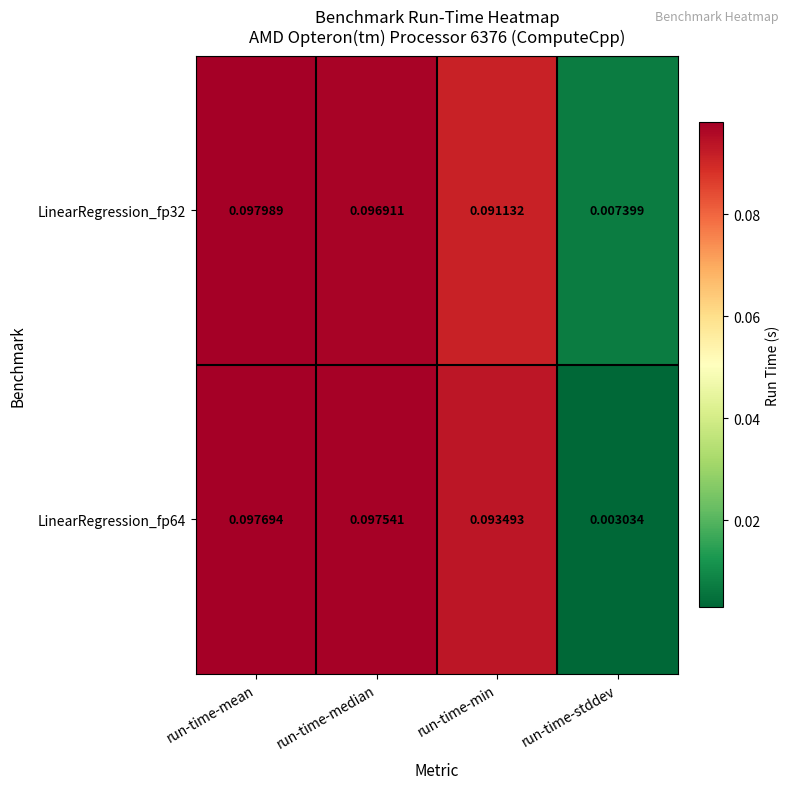

At which category does the chart reach its peak across all series?

run-time-mean